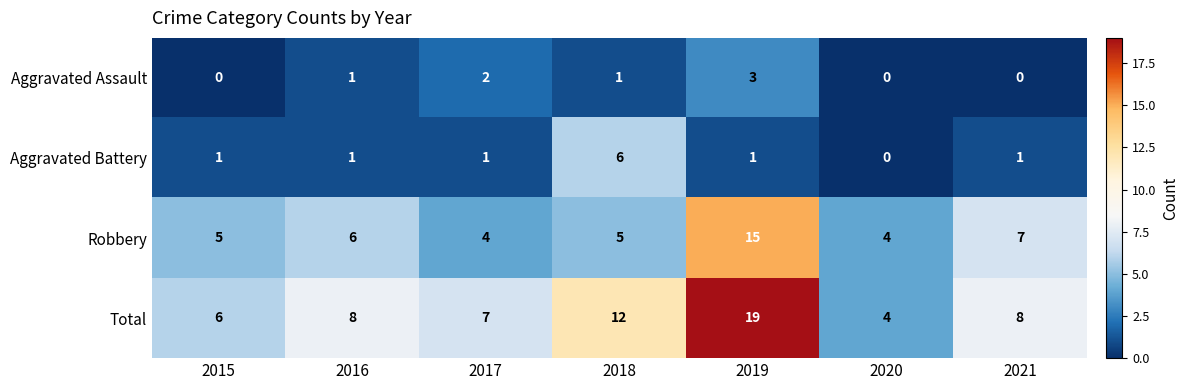

Reading left to right, extract all data points from this chart.

Aggravated Assault: 0	1	2	1	3	0	0
Aggravated Battery: 1	1	1	6	1	0	1
Robbery: 5	6	4	5	15	4	7
Total: 6	8	7	12	19	4	8